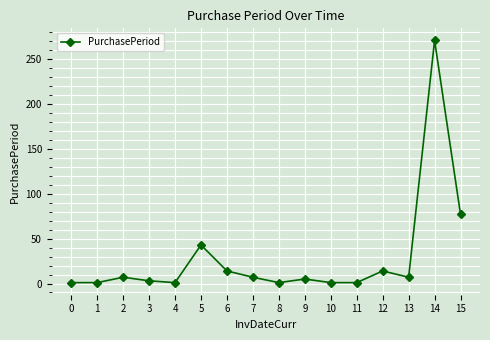

True or false: there are more than 1 points higher than both neighbors.

True